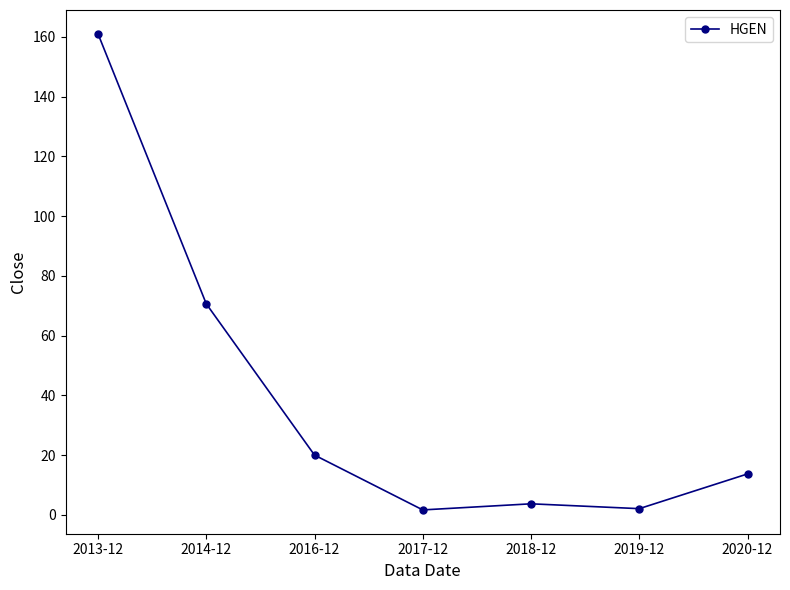

Where does the data first go above 13?

2013-12